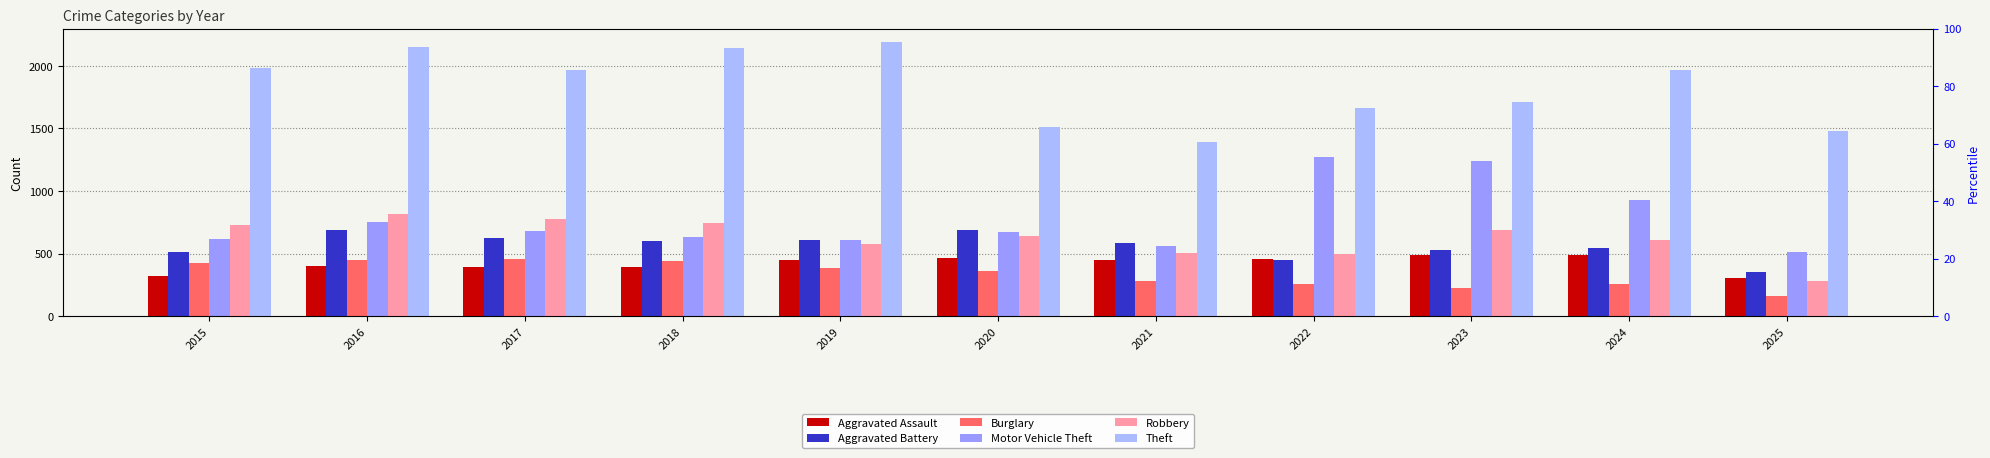

What value does the Aggravated Assault series have at 2022, to the nearest 5?

460